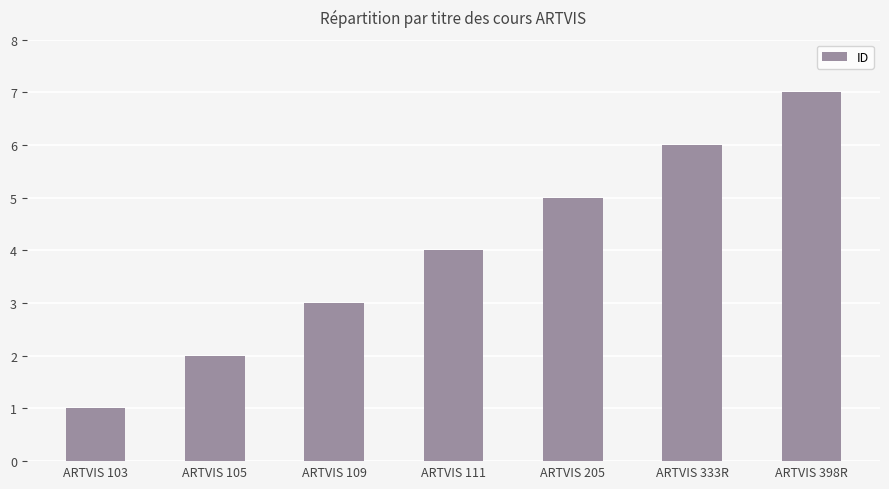

The chart shows a value of 4 at ARTVIS 111. True or false?

True